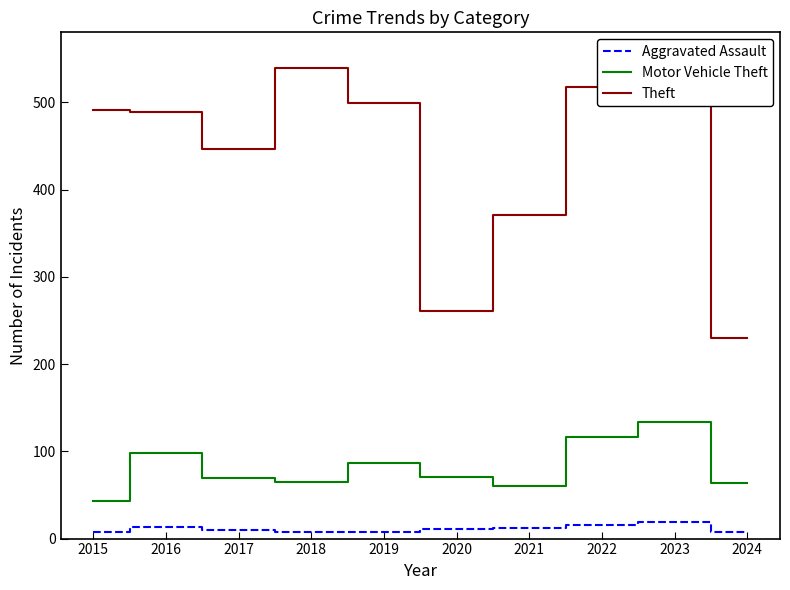

Read the Aggravated Assault value at 2016, to the nearest 10.

10